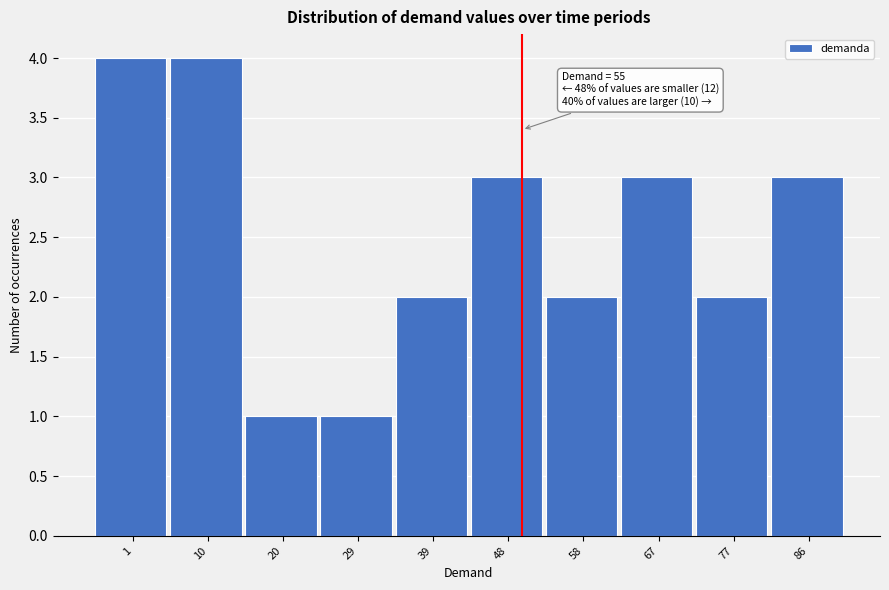

Reading right to left, extract all data points from this chart.

86=3	77=2	67=3	58=2	48=3	39=2	29=1	20=1	10=4	1=4